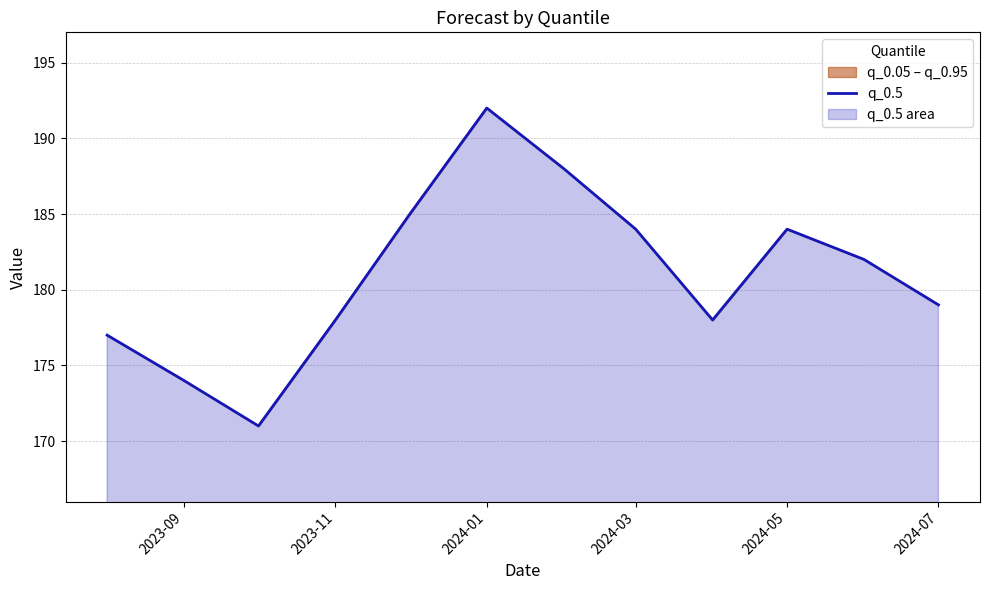

What is the minimum value shown in the chart?

171